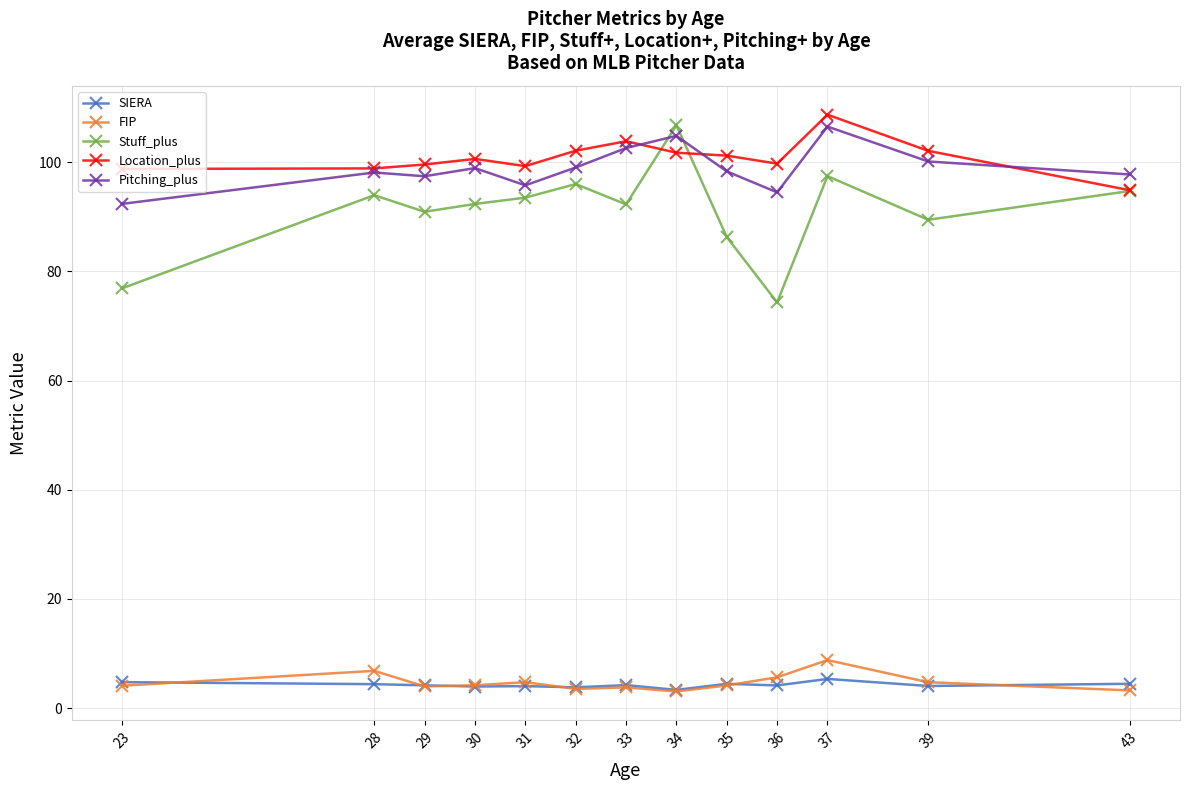

Which series changed the most between 36 and 43?

Stuff_plus